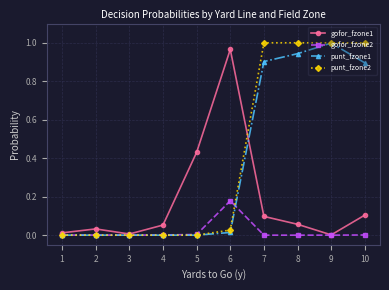

Count the number of data series in this chart.

4